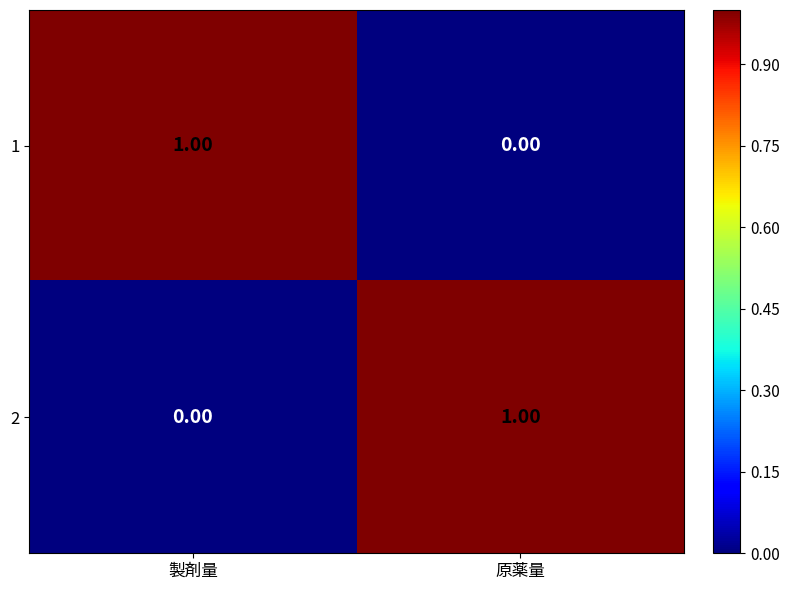

How many values in the 1 series are below 1?

1